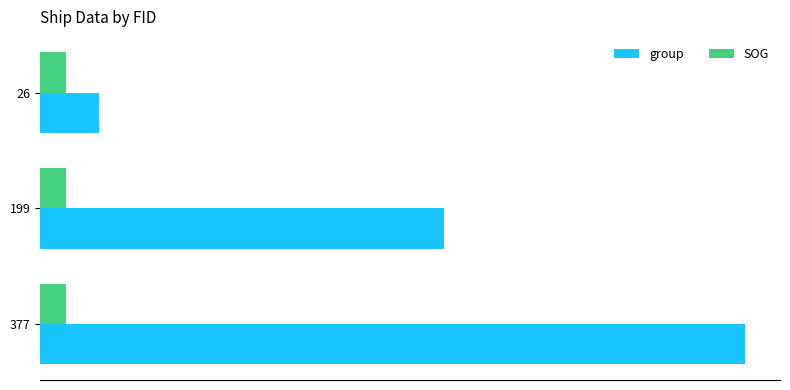

What are all the series names shown in the legend?

group, SOG